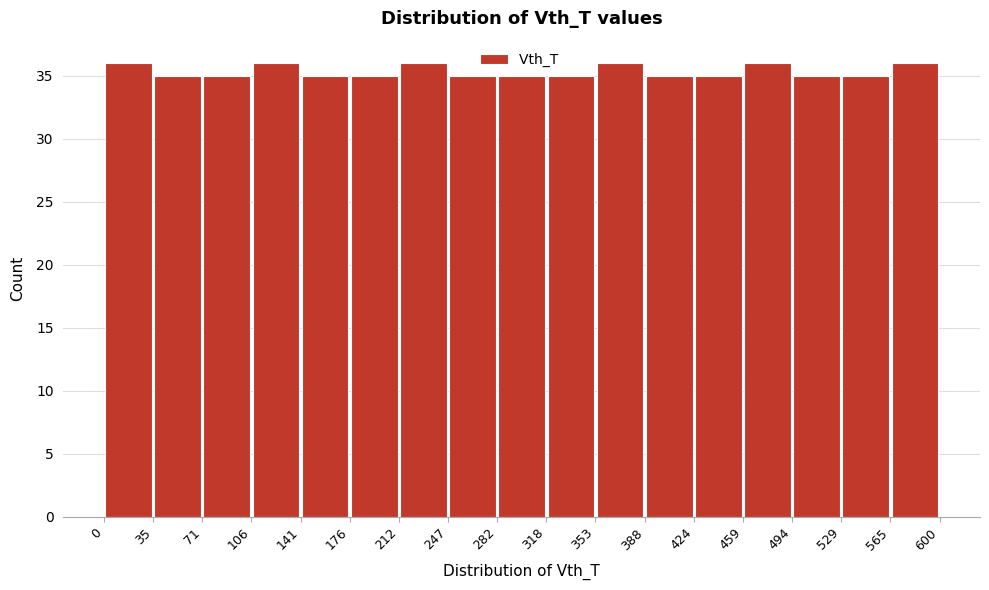

How tall is the bar that spans 35 to 71 on the x-axis? The values are not printed on the chart, so give them approximately, as read against the axis.

35